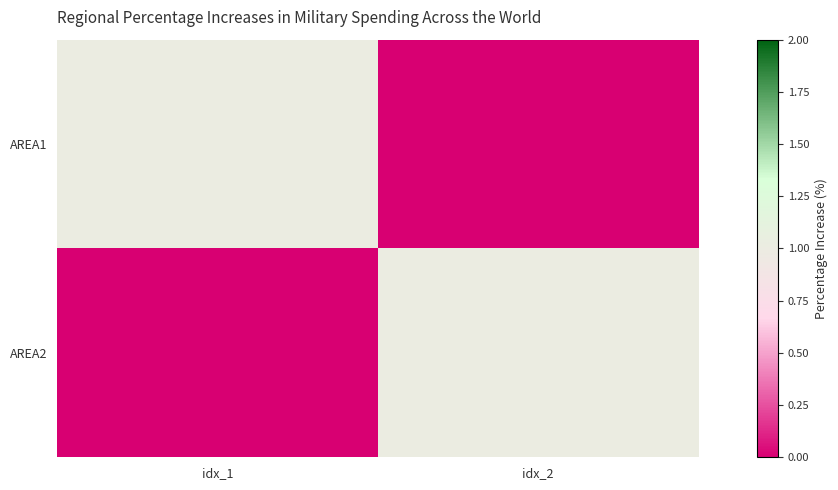

What is the total value across all series at idx_2?

1